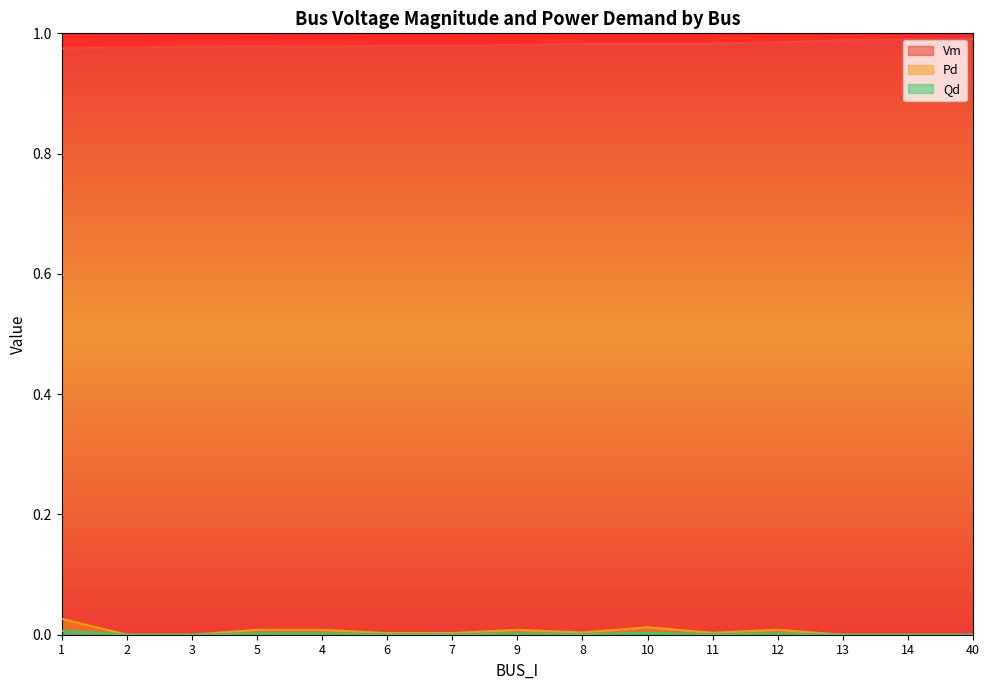

True or false: Vm and Pd cross at least once.

False